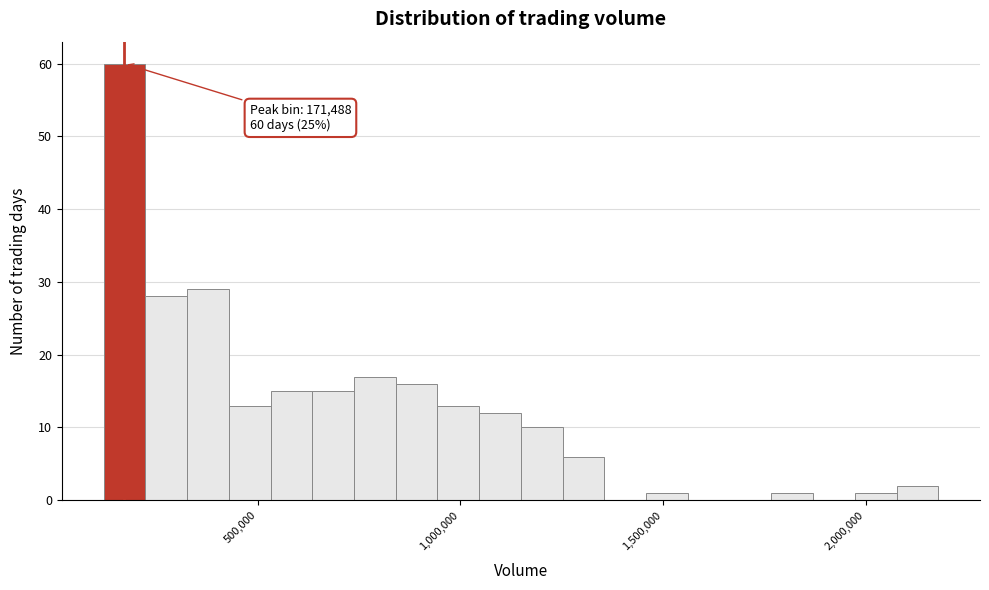

Around what value on the x-axis is the tallest bar? Give the approximate position of its centre, as read against the axis.

150000